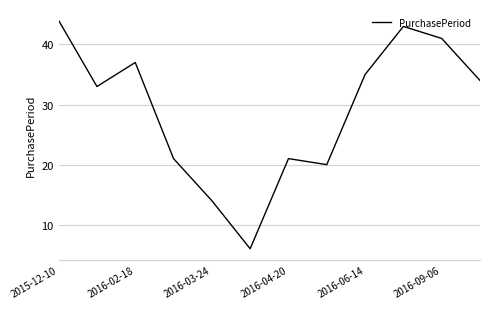

How many interior local peaks (higher than both neighbors) does the data have?

3